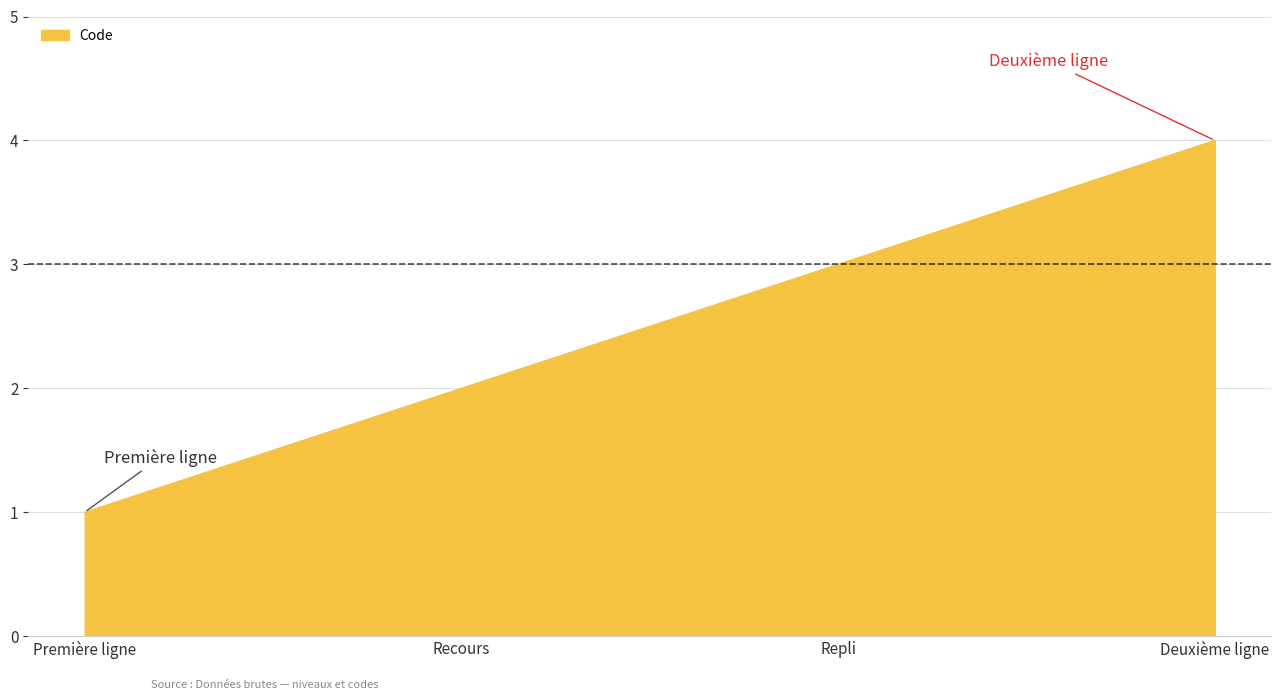

Between Repli and Première ligne, which is larger?

Repli